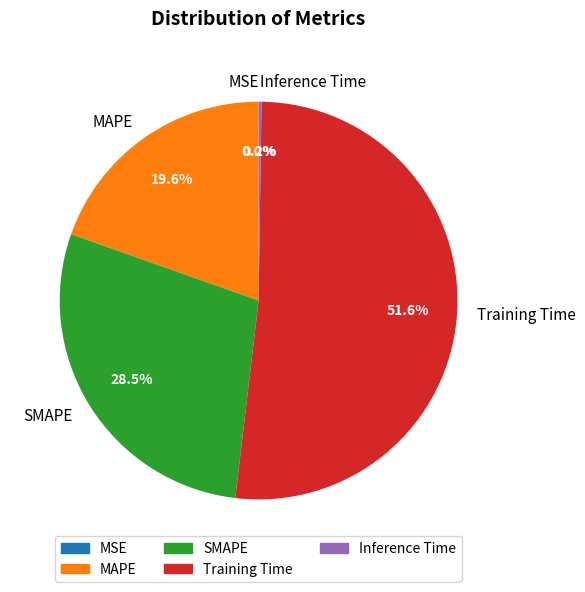

Is it true that Training Time is 44% of the pie?

False